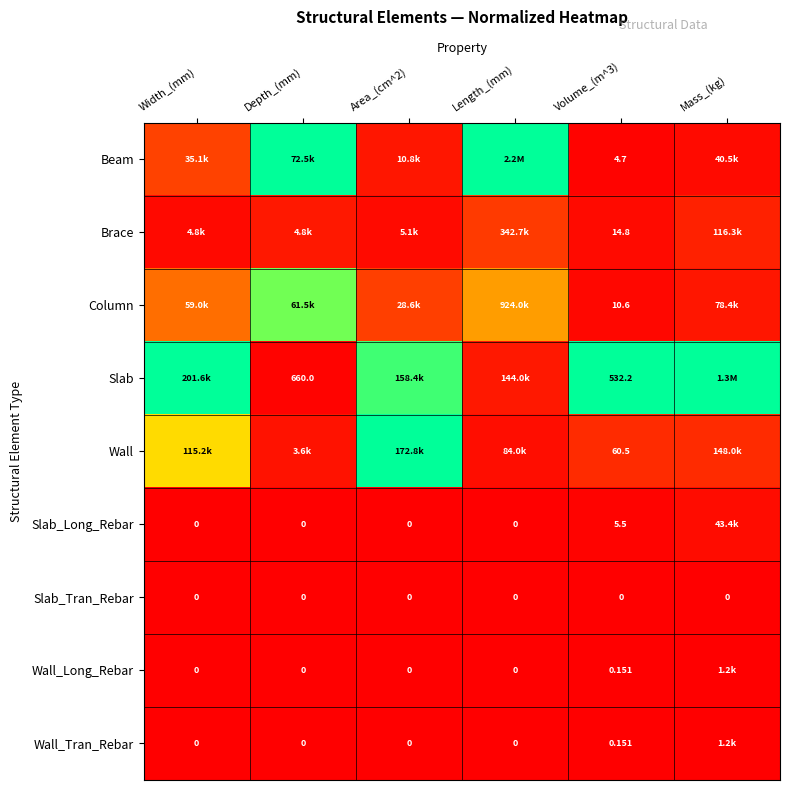

Rank the series at Area_(cm^2) from lowest to highest value.

Slab_Long_Rebar, Slab_Tran_Rebar, Wall_Long_Rebar, Wall_Tran_Rebar, Brace, Beam, Column, Slab, Wall